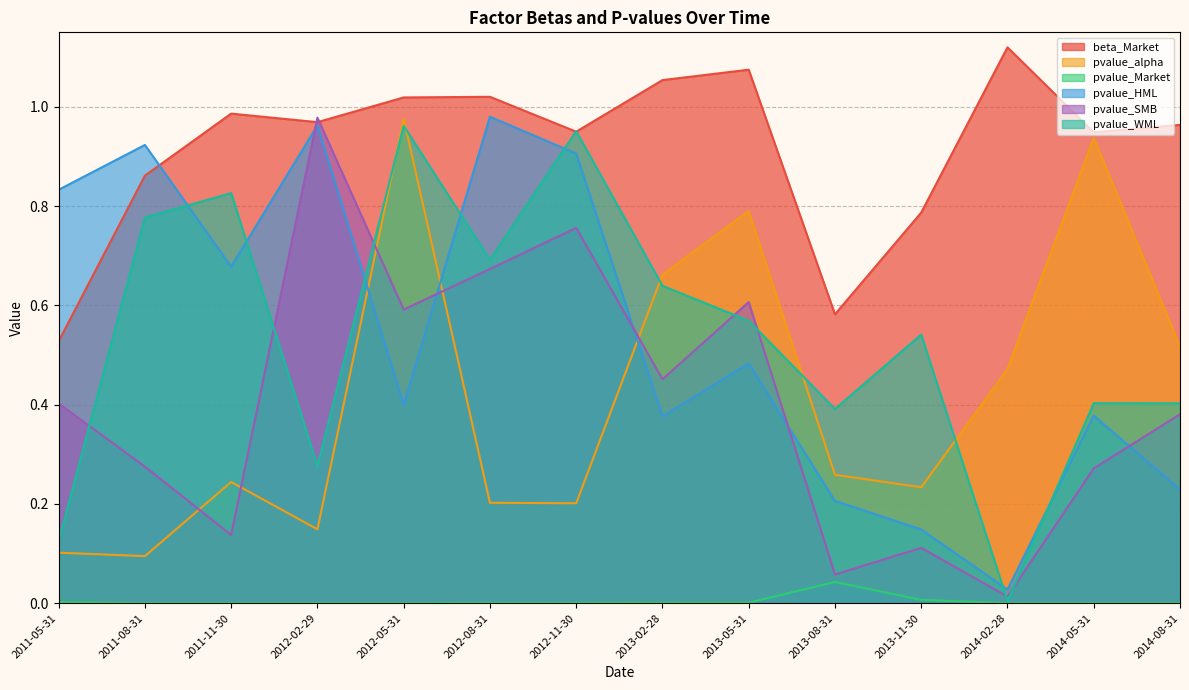

Reading left to right, list all the values displayed in this chart.

beta_Market: 0.5	0.9	1.0	1.0	1.0	1.0	0.9	1.1	1.1	0.6	0.8	1.1	0.9	1.0
pvalue_alpha: 0.1	0.1	0.2	0.1	1.0	0.2	0.2	0.7	0.8	0.3	0.2	0.5	0.9	0.5
pvalue_Market: 0.0	0.0	0.0	0.0	0.0	0.0	0.0	0.0	0.0	0.0	0.0	0.0	0.0	0.0
pvalue_HML: 0.8	0.9	0.7	1.0	0.4	1.0	0.9	0.4	0.5	0.2	0.1	0.0	0.4	0.2
pvalue_SMB: 0.4	0.3	0.1	1.0	0.6	0.7	0.8	0.5	0.6	0.1	0.1	0.0	0.3	0.4
pvalue_WML: 0.1	0.8	0.8	0.3	1.0	0.7	1.0	0.6	0.6	0.4	0.5	0.0	0.4	0.4